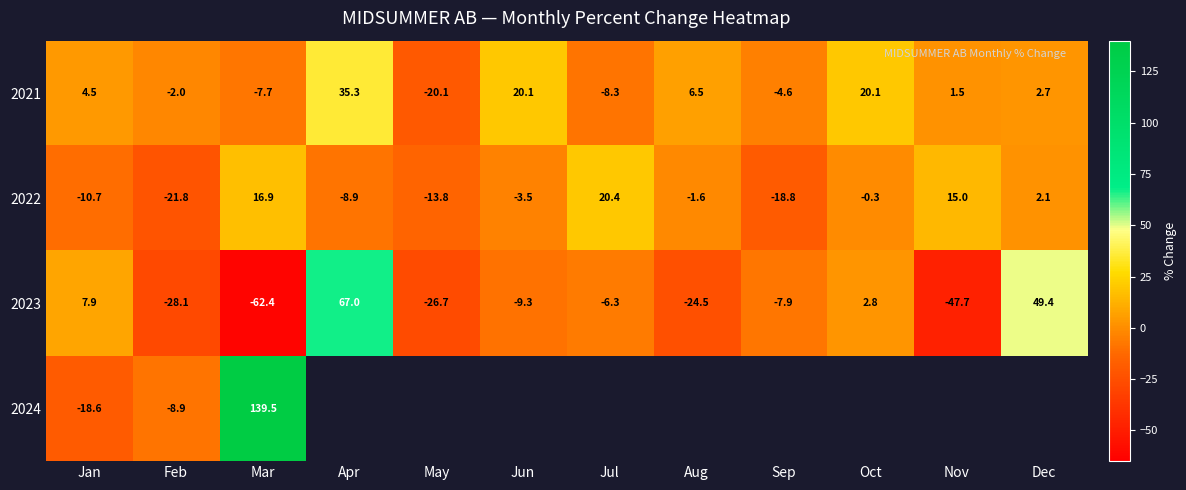

Between Oct and Aug, which is larger?

Oct